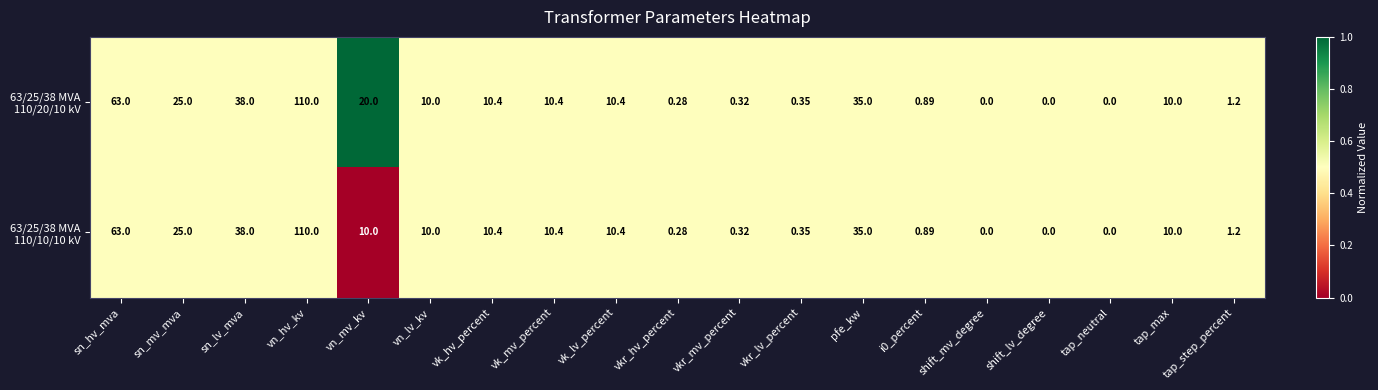

At which category is the sum across all series the highest?

vn_hv_kv